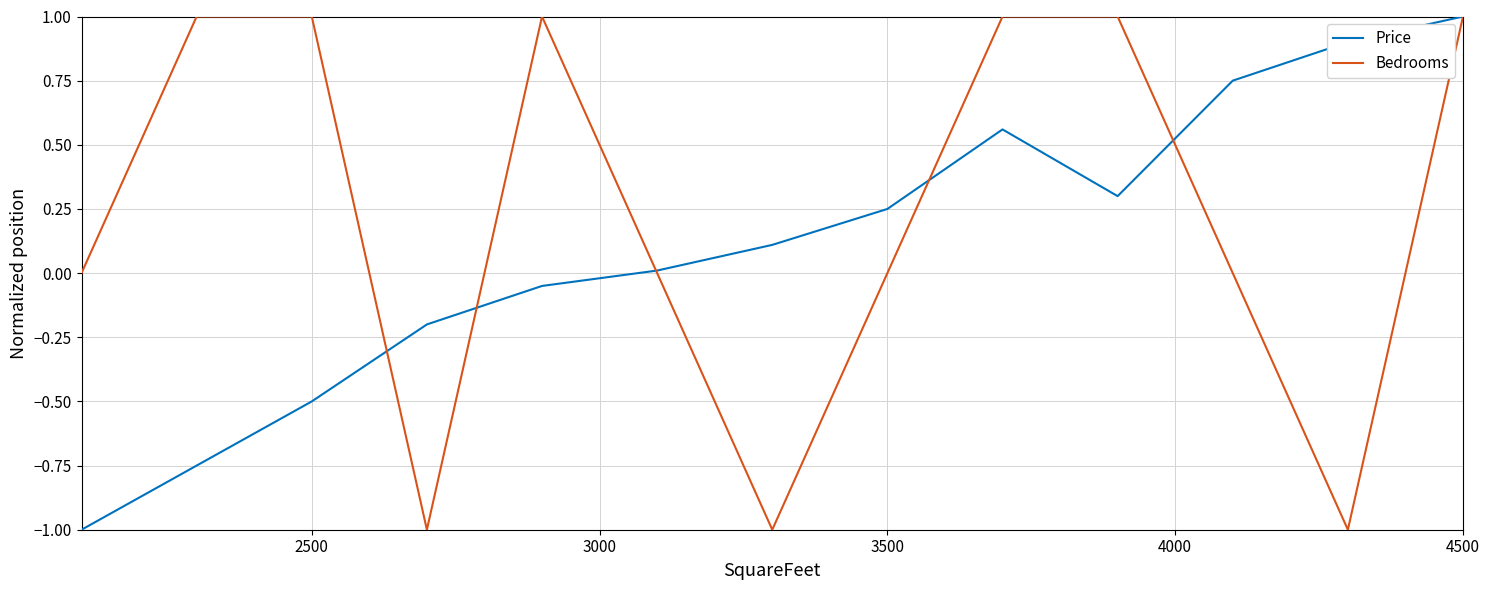

Which series has the largest total across all categories?

Bedrooms